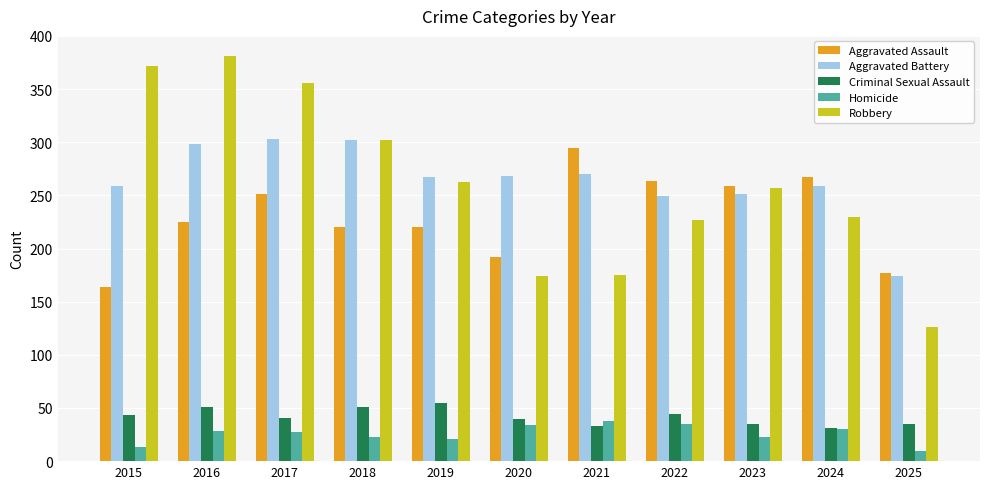

What is the maximum value shown in the chart?

381